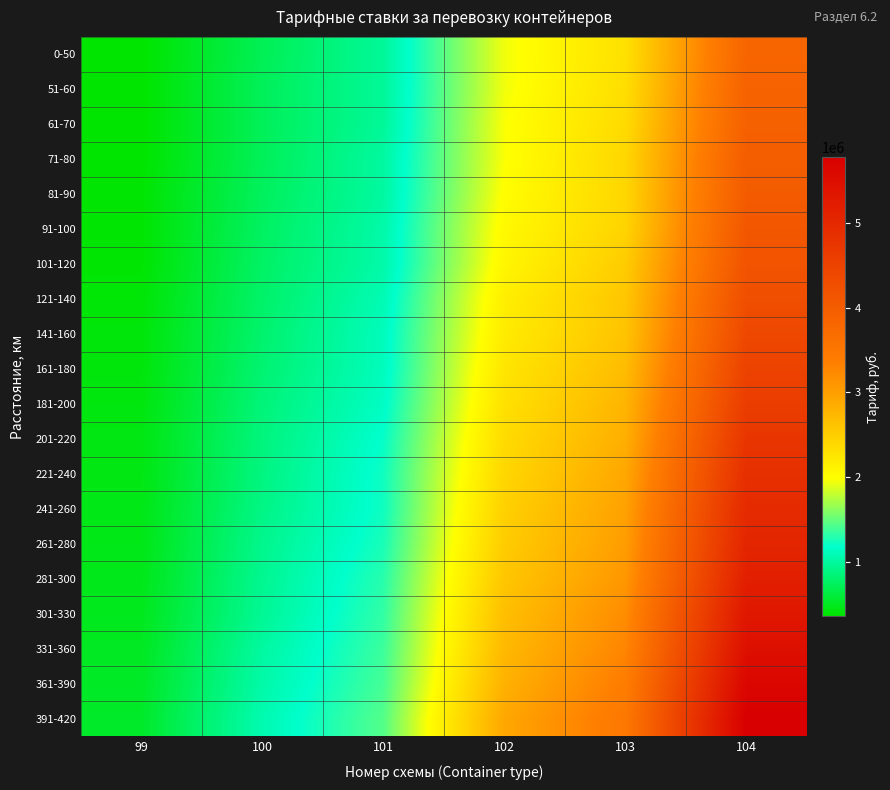

How many series are shown in this chart?

20